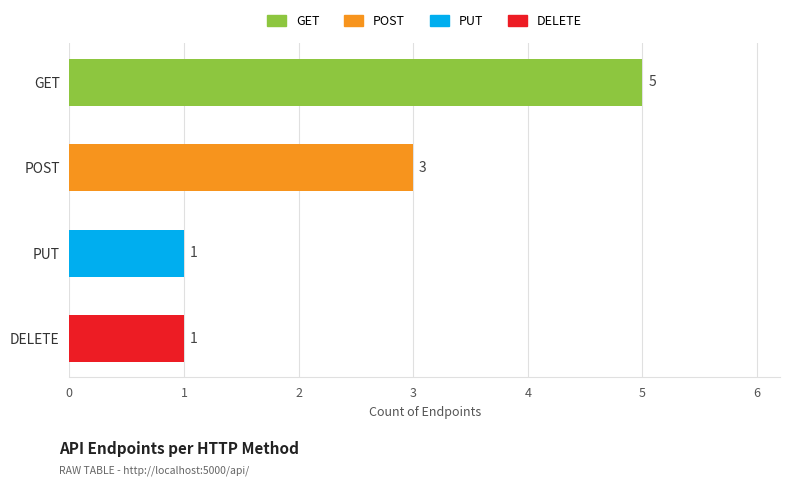

What position from the top is DELETE?

4